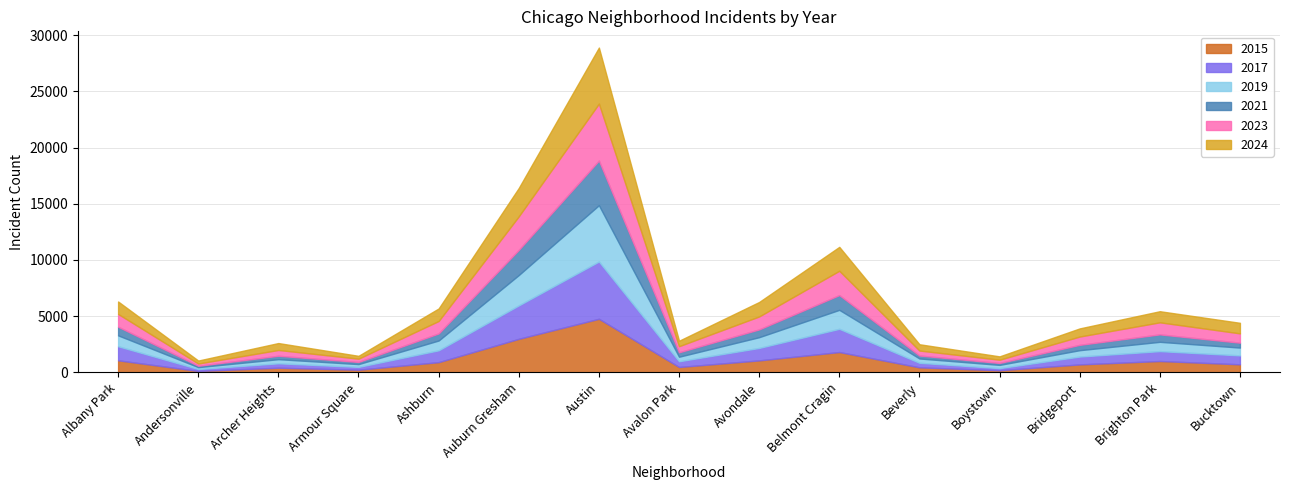

What is the approximate value of 2024 at Boystown, to the nearest 100?

300